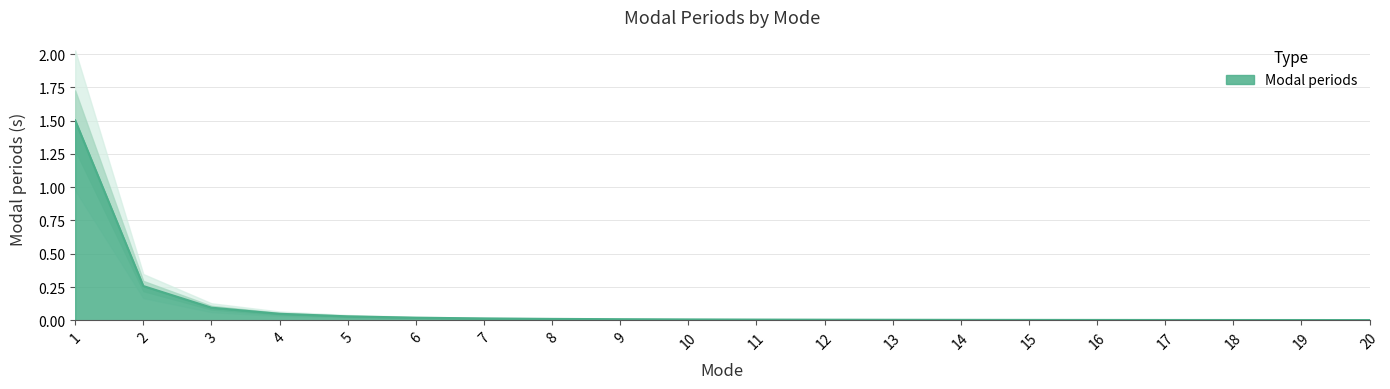

True or false: there are more than 1 points higher than both neighbors.

False